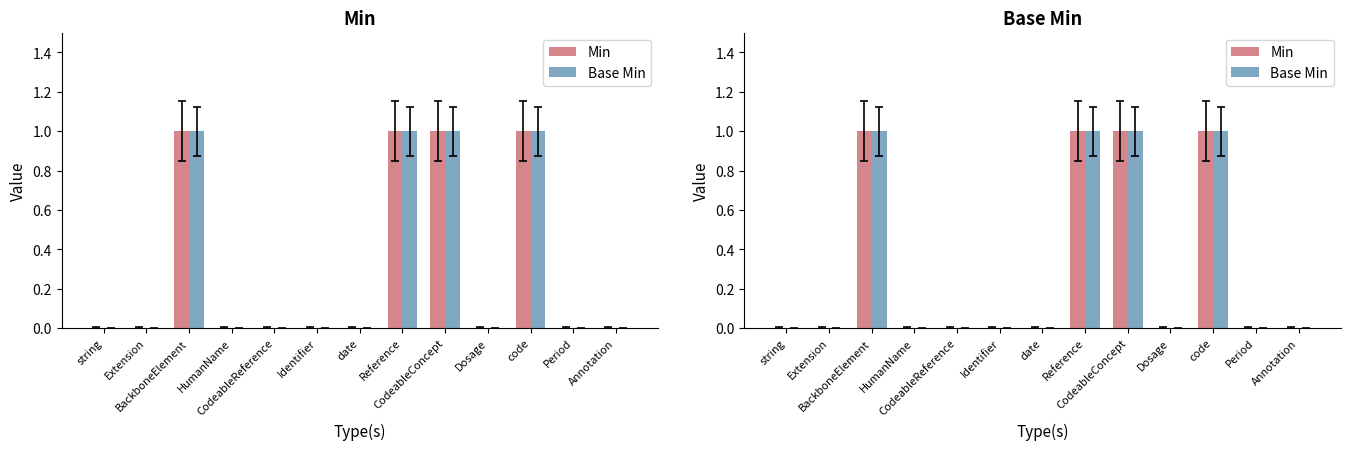

How many groups of bars are there?

13